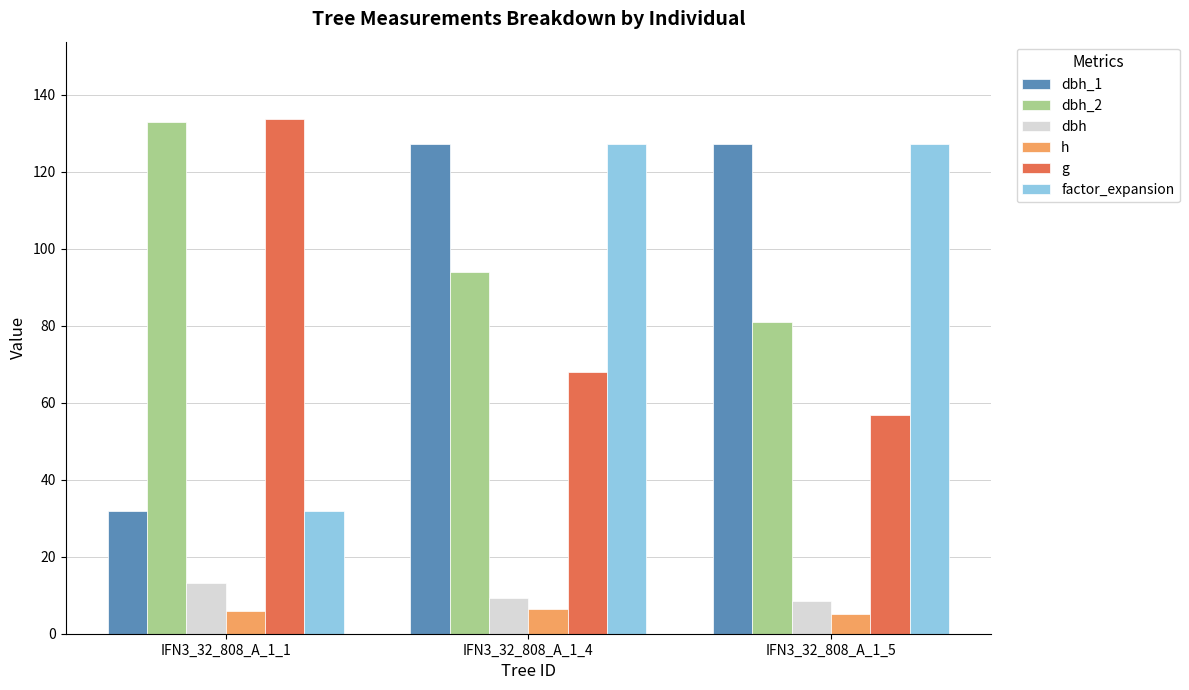

Where does the g series first go above 67?

IFN3_32_808_A_1_1